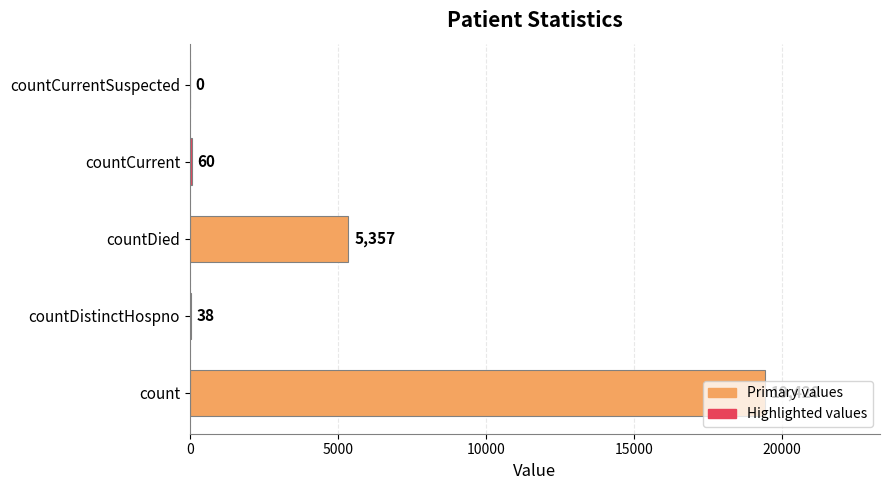

How many positive values are there?

4